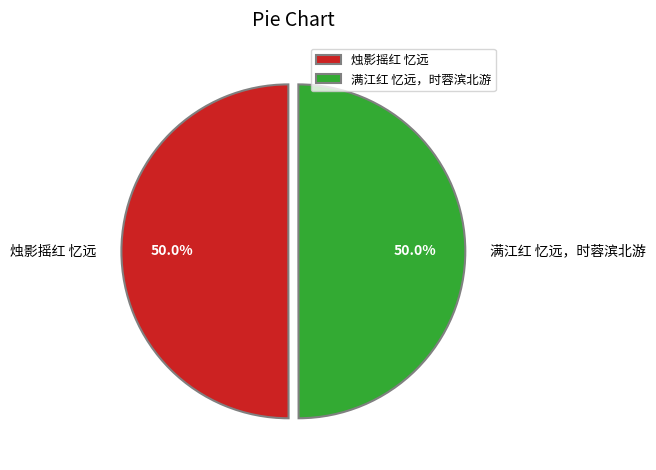

What is the ratio of the value at 满江红 忆远，时蓉滨北游 to the value at 烛影摇红 忆远?

1.0